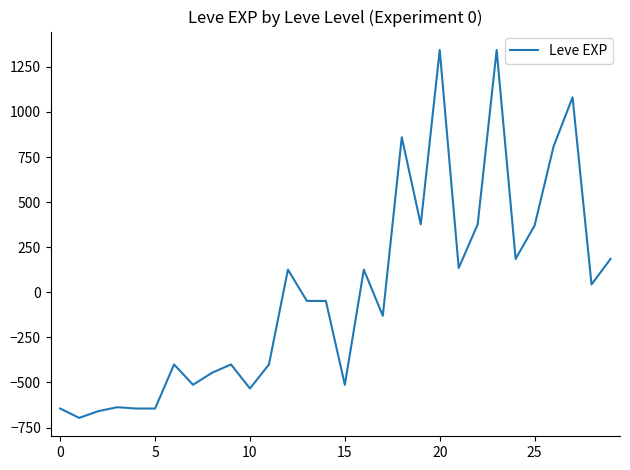

What is the smallest value displayed?

-696.5